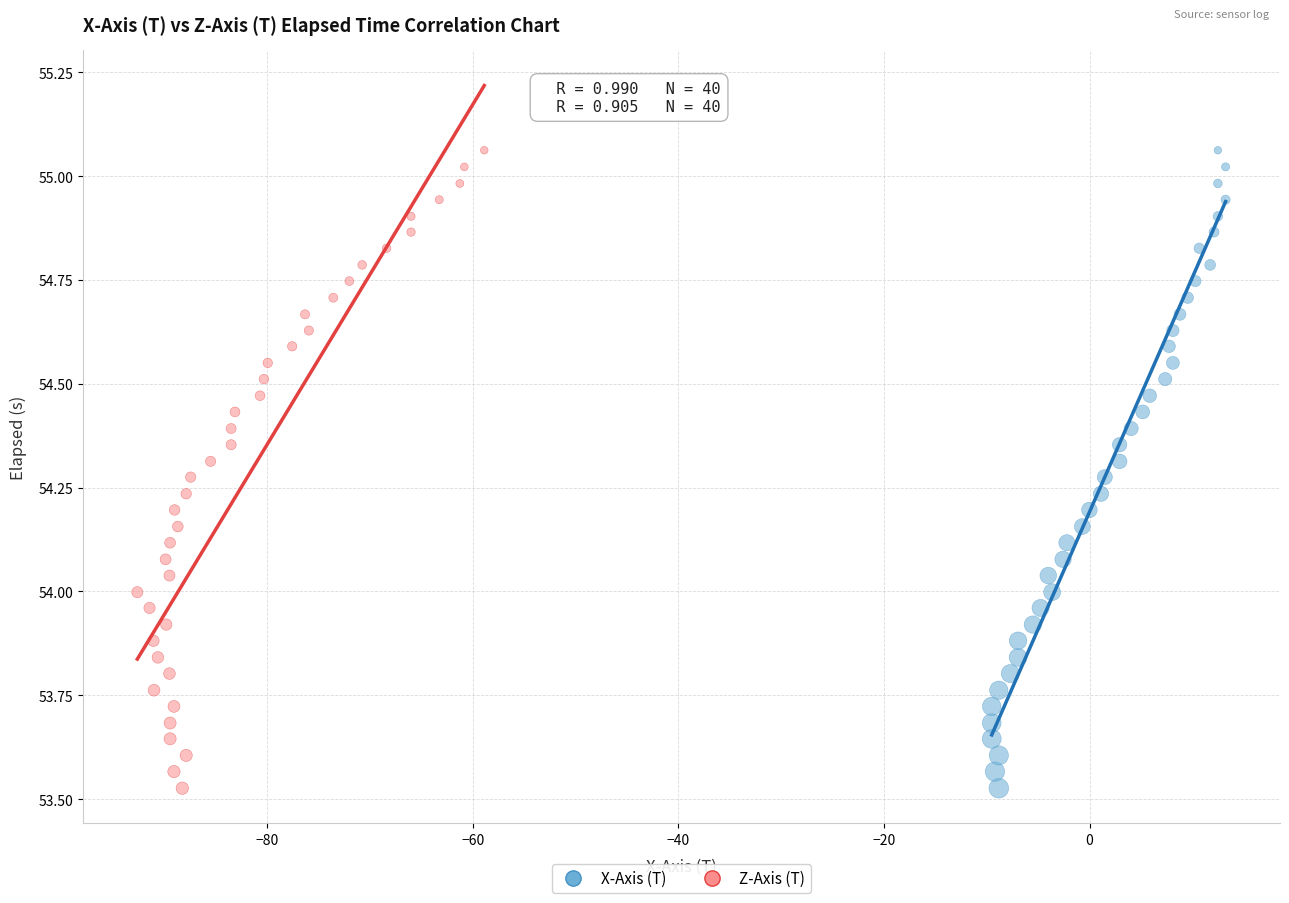

What are all the series names shown in the legend?

X-Axis (T), Z-Axis (T)